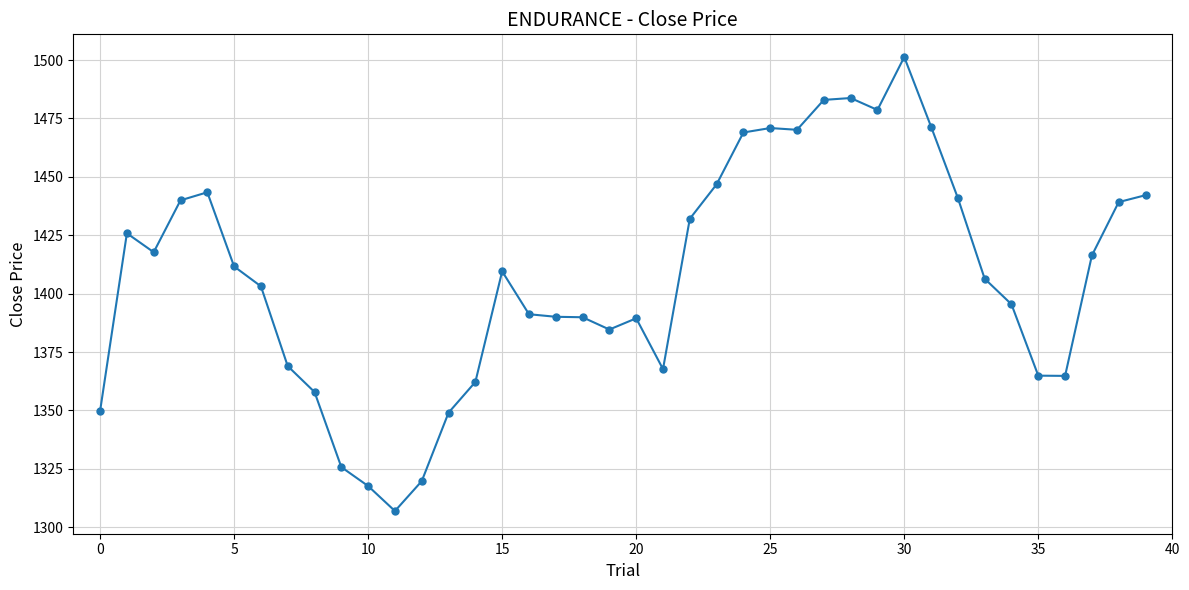

What is the greatest value displayed?

1501.3